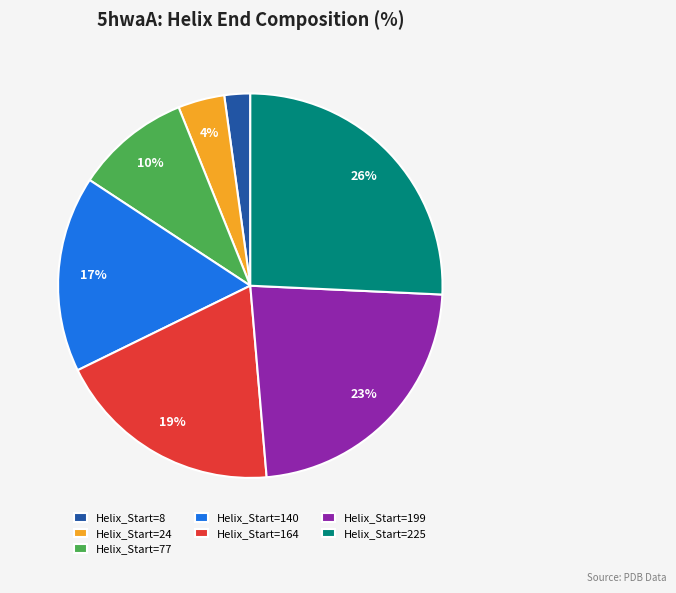

To the nearest percent, what portion does Helix_Start=24 represent?

4%